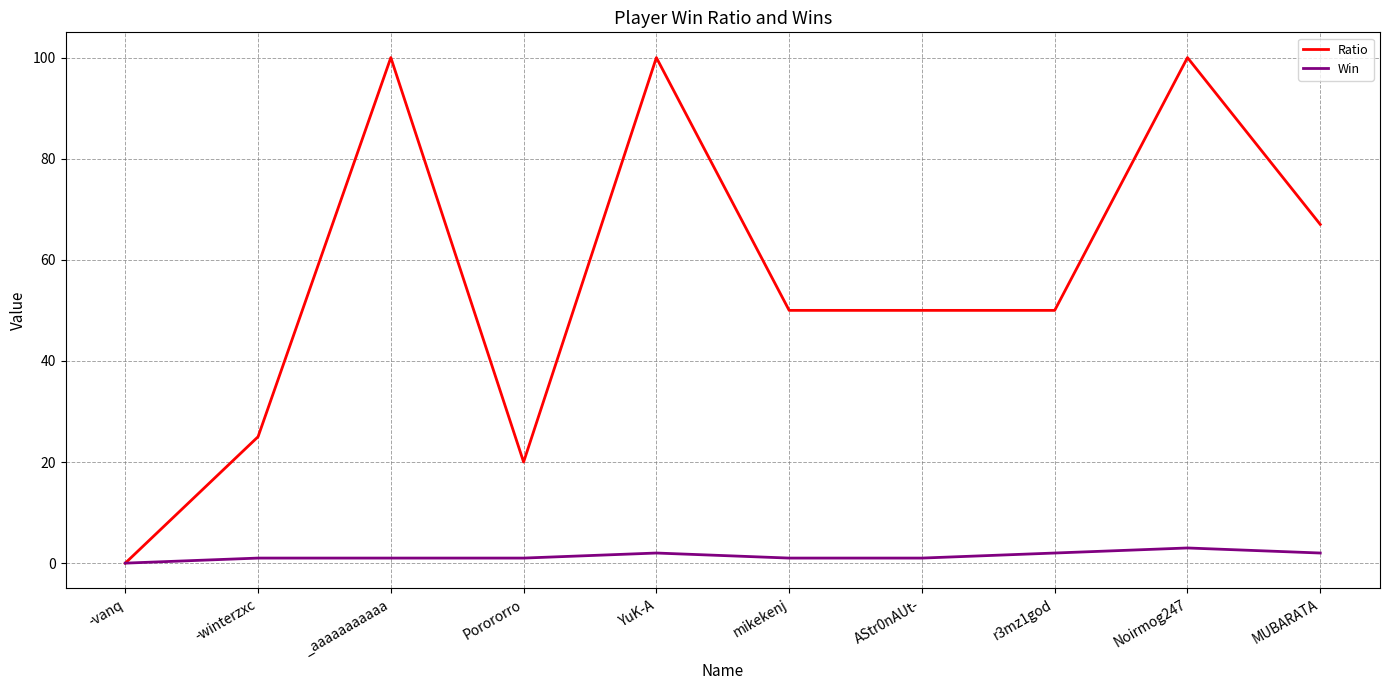

What position from the left is Noirmog247?

9